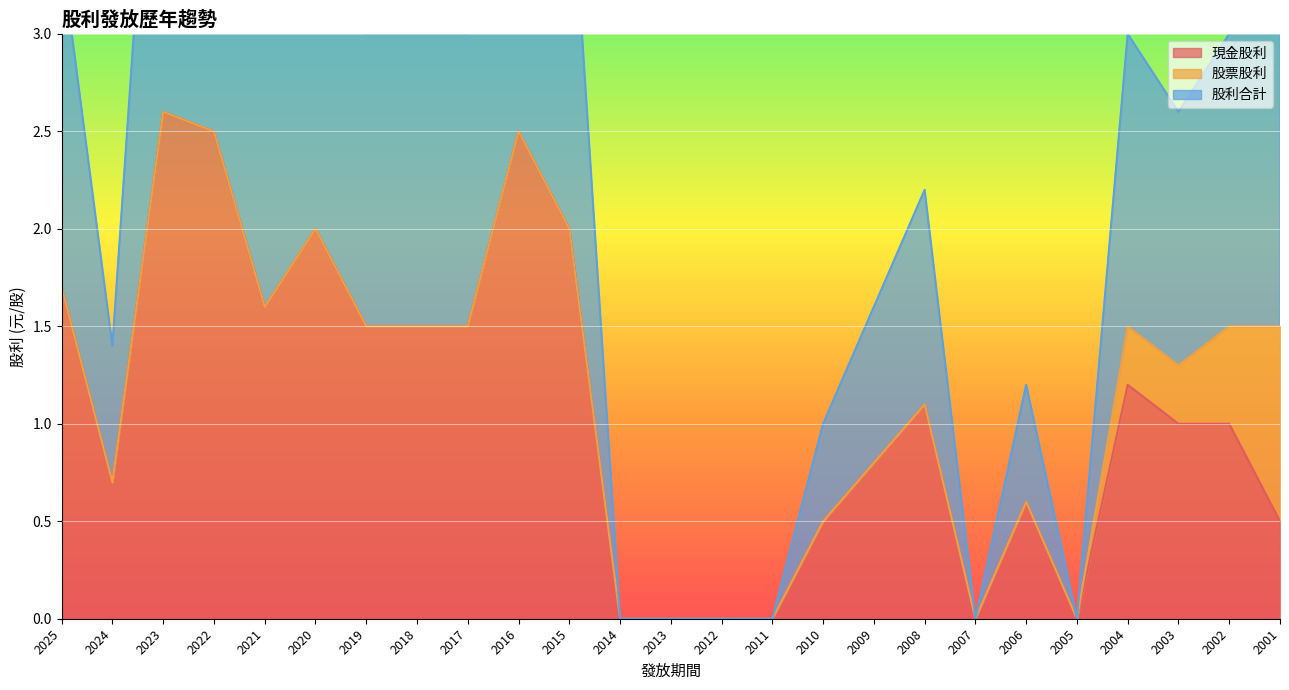

Which series changed the most between 2024 and 2023?

現金股利